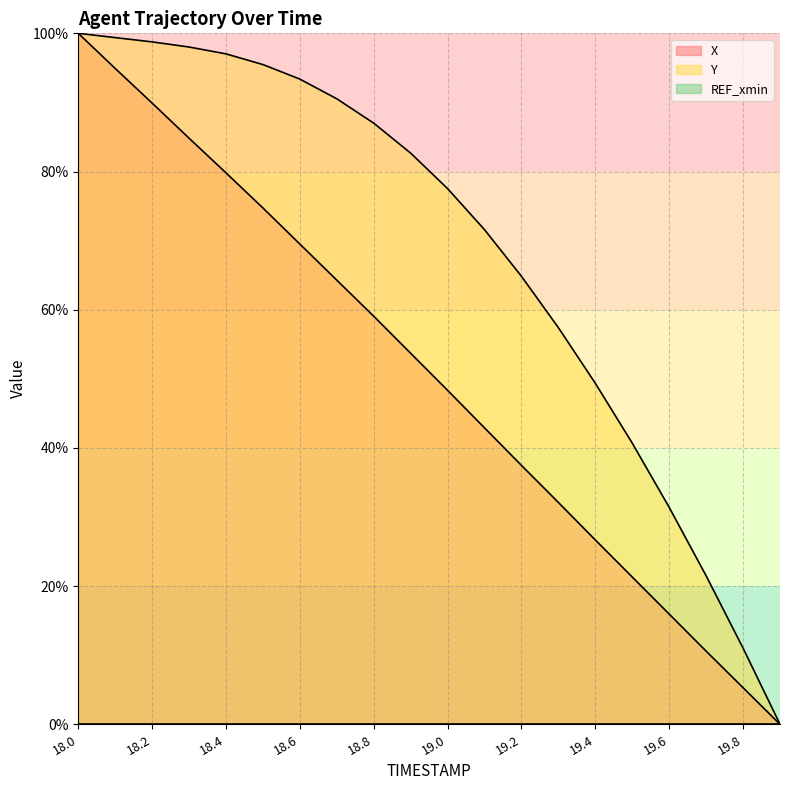

What is the spread (max minus min) of values at 18.4?

97.0